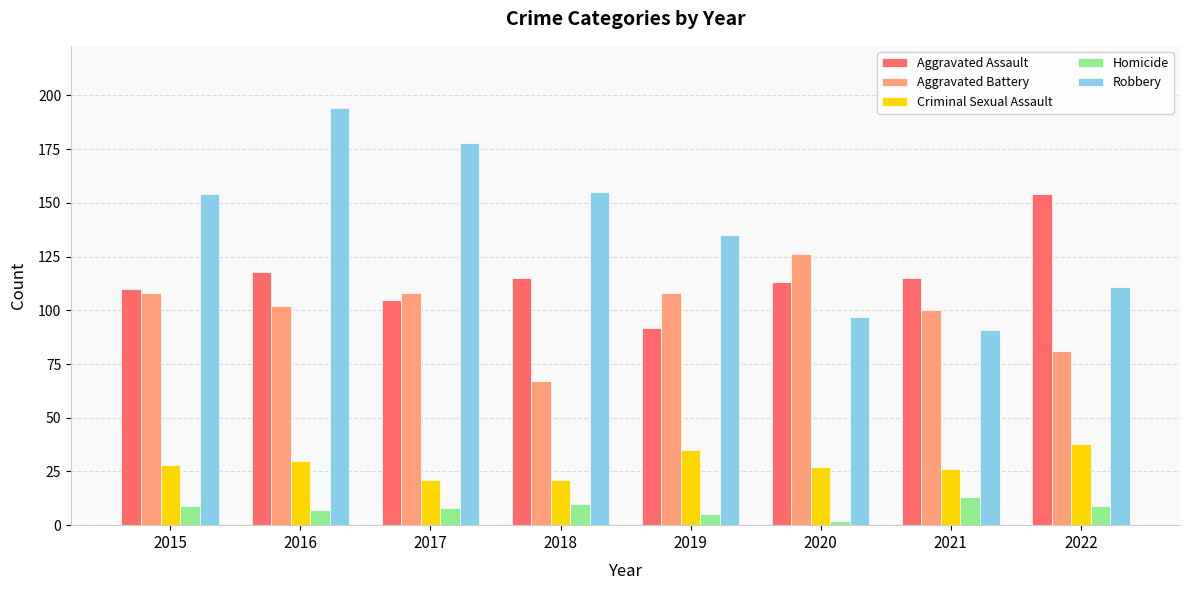

What are all the series names shown in the legend?

Aggravated Assault, Aggravated Battery, Criminal Sexual Assault, Homicide, Robbery